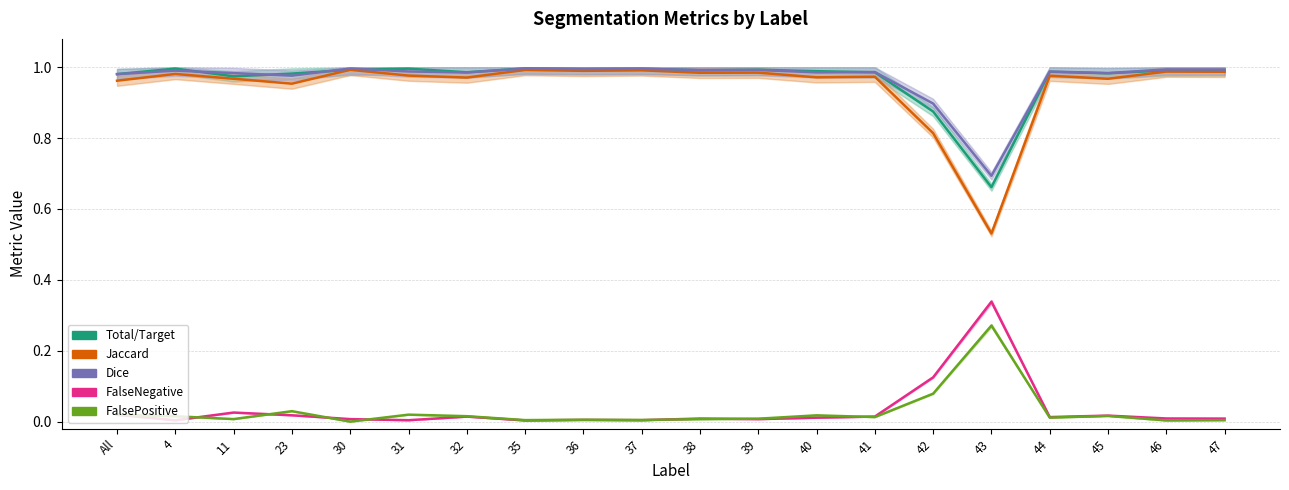

What is the total value across all series at 43?

2.5